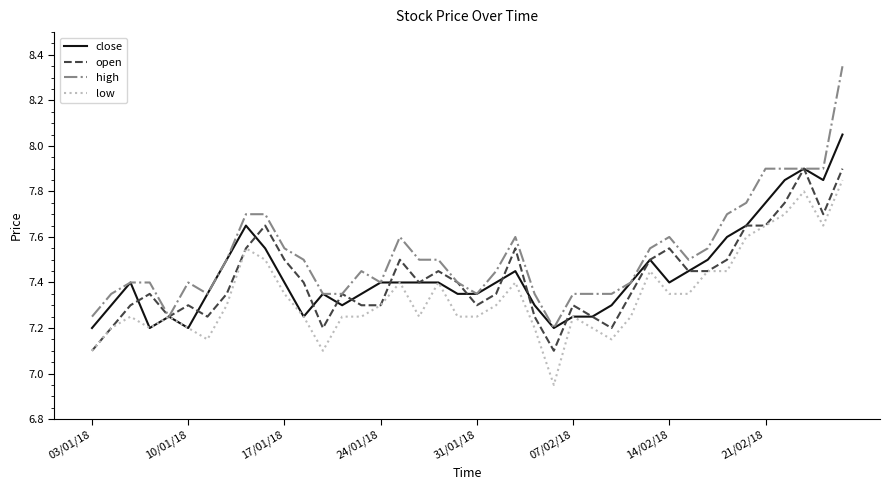

Which series has the widest spread of values?

high